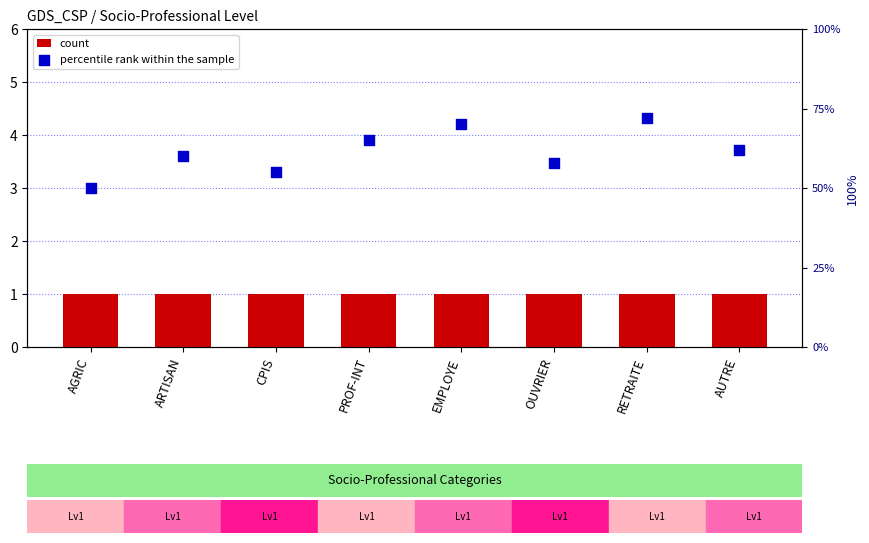

At how many categories does at least one series exceed 5?

8